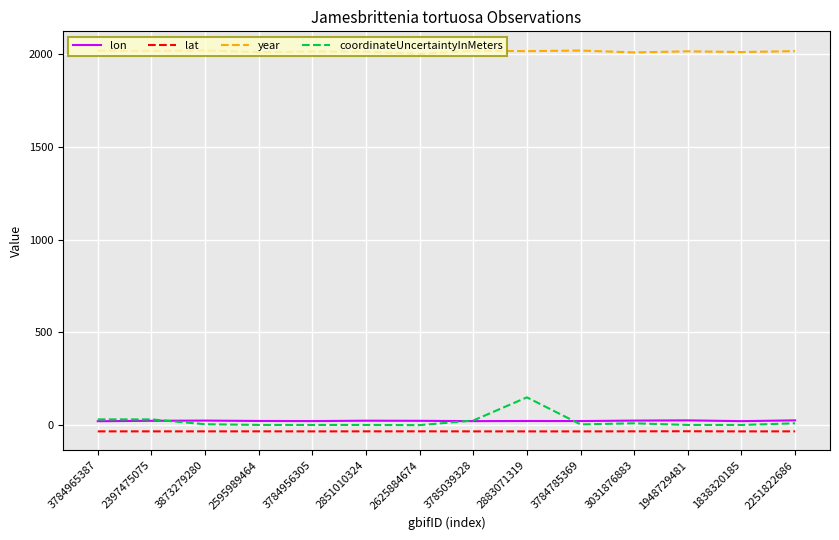

List the series in order of their peak value, lowest first.

lat, lon, coordinateUncertaintyInMeters, year